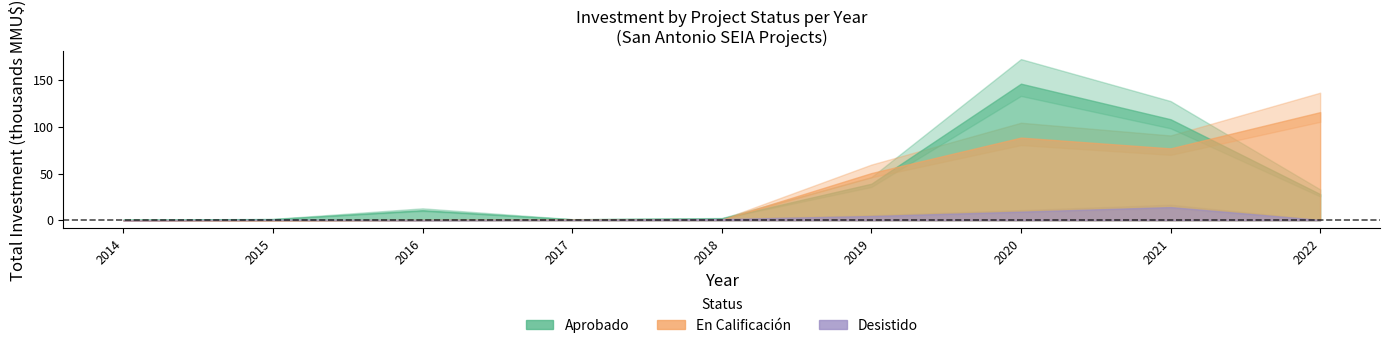

The Desistido series shows -2 at 2014. True or false?

False